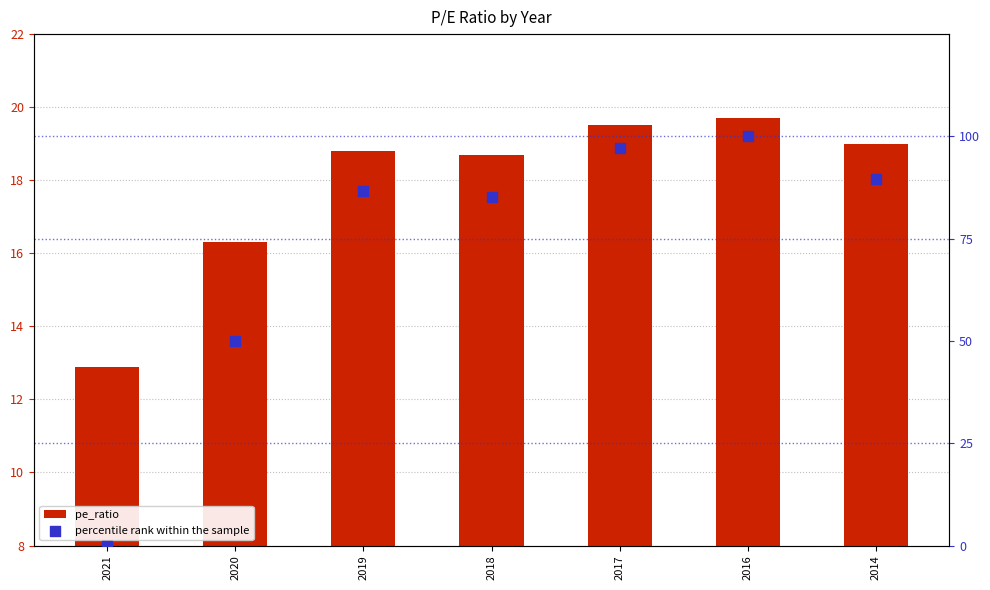

Which series reaches the minimum Y coordinate?

percentile rank within the sample